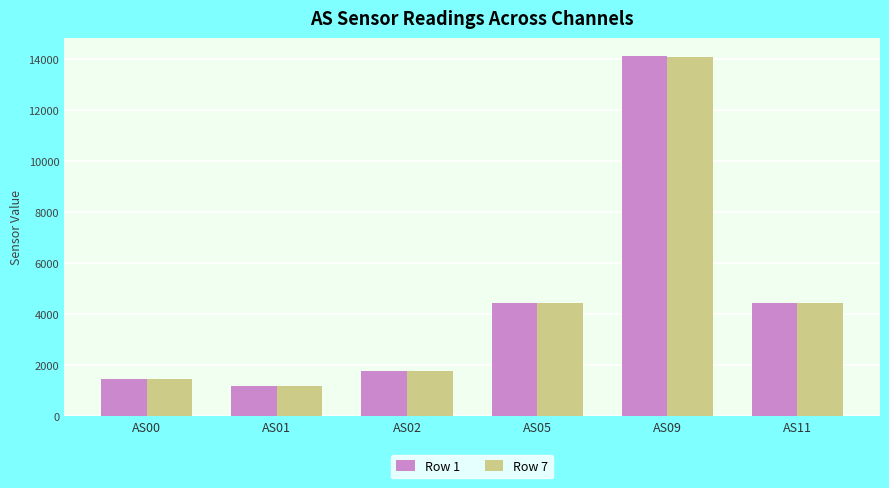

What value does the Row 1 series have at AS02, to the nearest 100?

1800